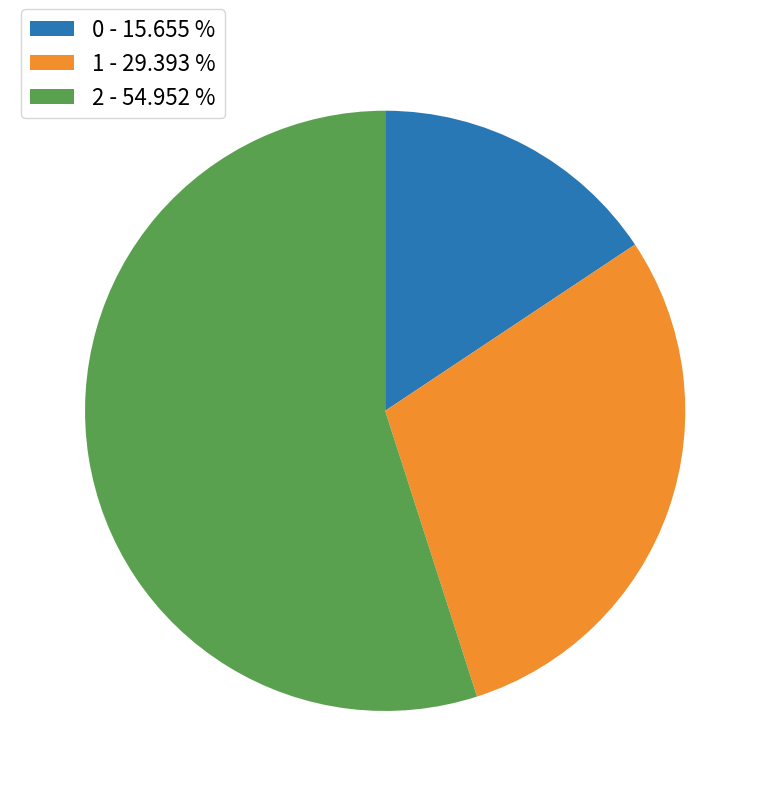

Does 1 - 29.393 % represent more than half of the total?

No